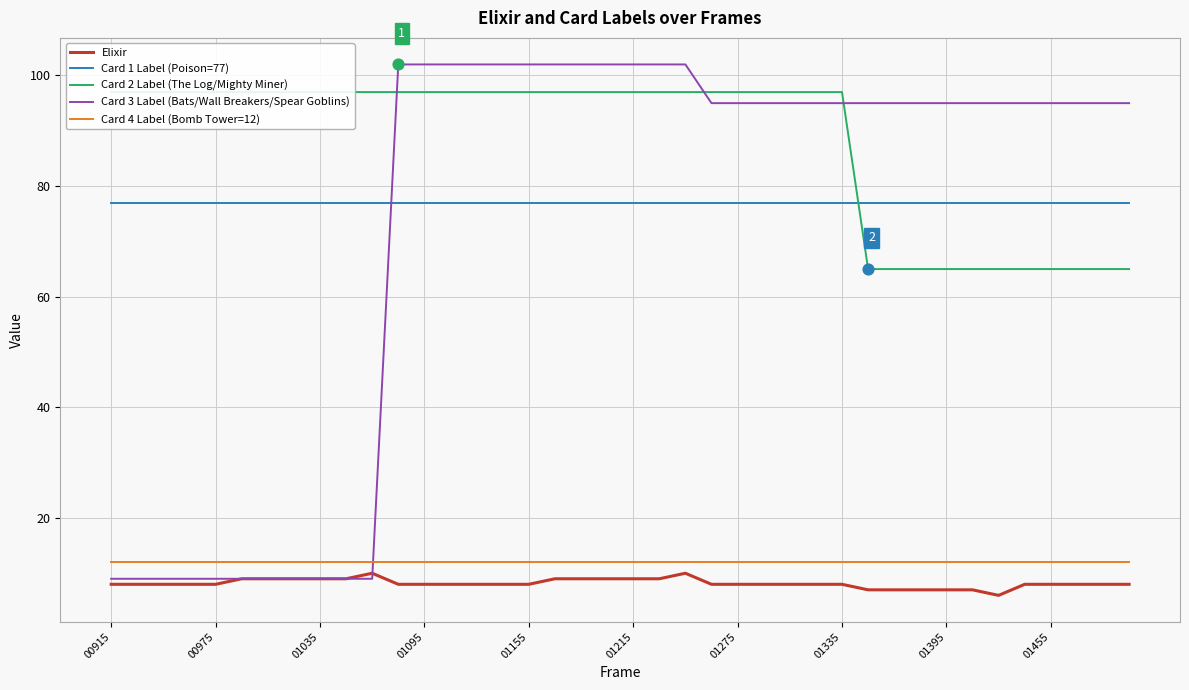

True or false: Card 4 Label (Bomb Tower=12) and Card 1 Label (Poison=77) intersect in this chart.

False